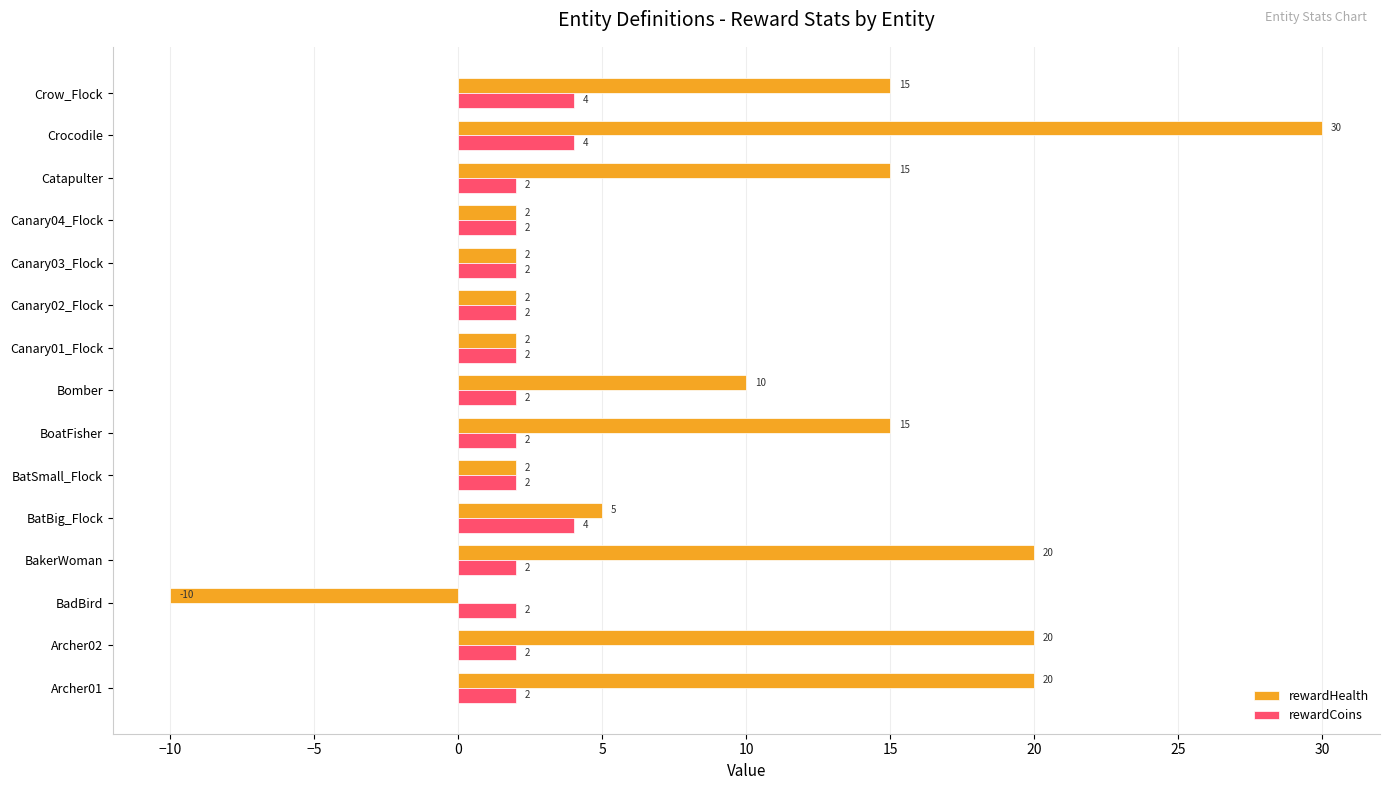

What is the total value across all series at BatBig_Flock?

9